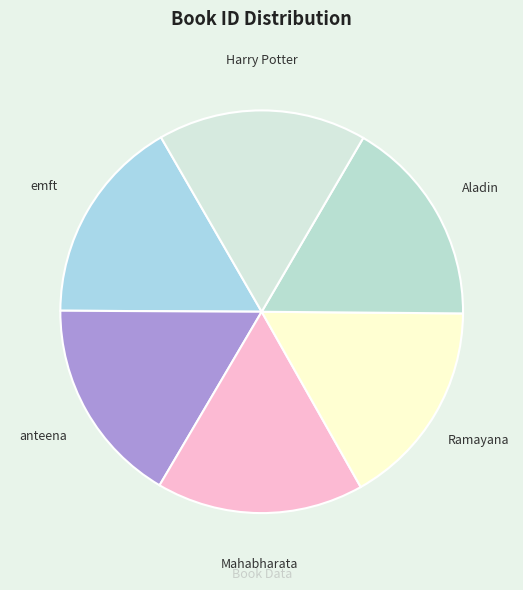

What is the ratio of the value at Harry Potter to the value at Ramayana?

1.0